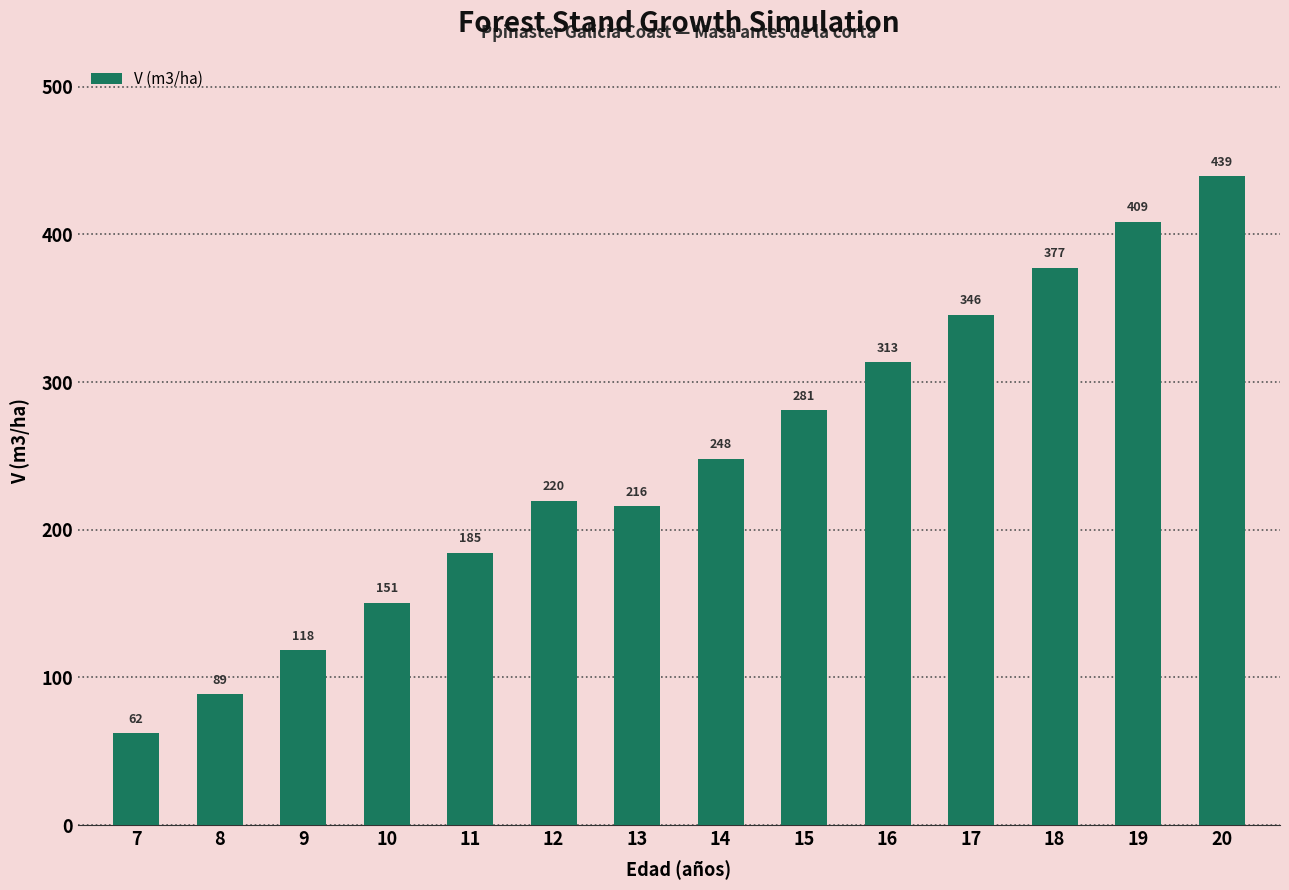

Rank the categories by value from highest to lowest.

20, 19, 18, 17, 16, 15, 14, 12, 13, 11, 10, 9, 8, 7